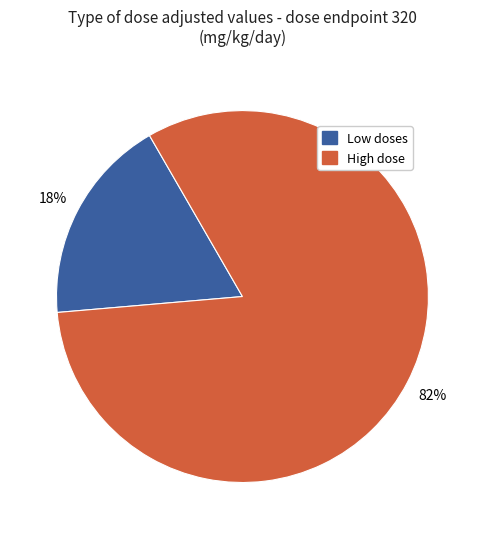

Do Low doses and High dose together represent more than half of the pie?

Yes